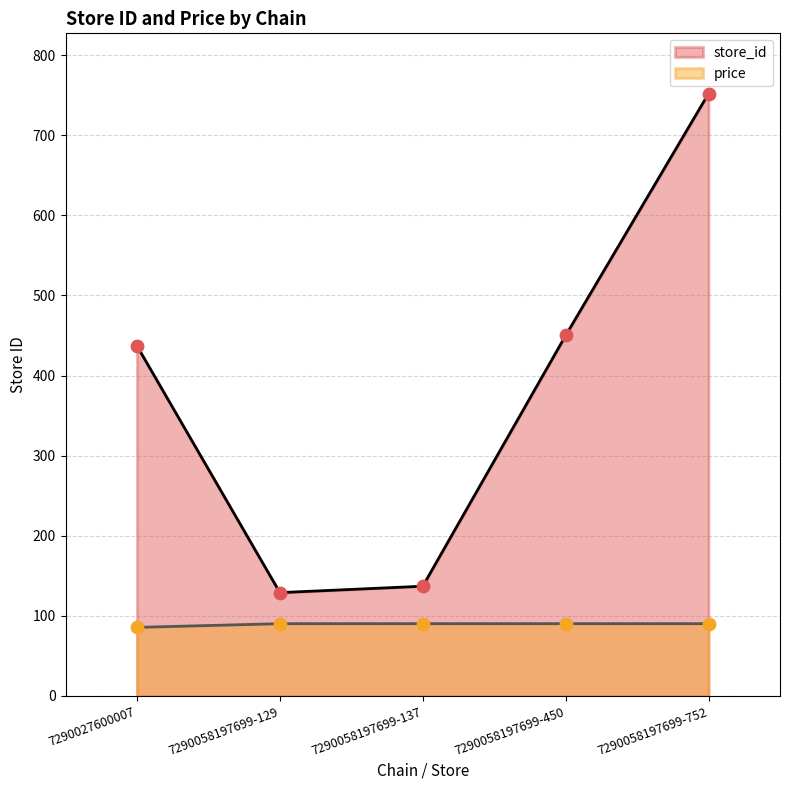

Is the value of price at 7290058197699-137 greater than the value of store_id at 7290058197699-137?

No